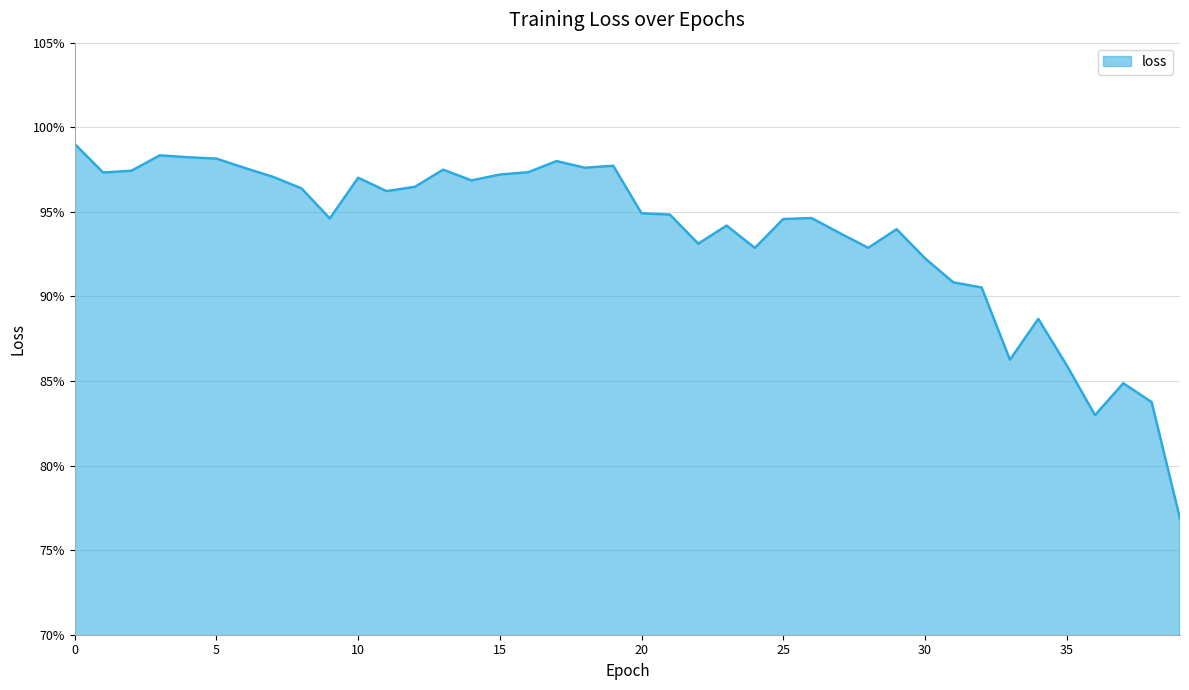

Rank the categories by value from highest to lowest.

0, 3, 4, 5, 17, 19, 18, 6, 13, 2, 16, 1, 15, 7, 10, 14, 12, 8, 11, 20, 21, 26, 9, 25, 23, 29, 27, 22, 28, 24, 30, 31, 32, 34, 33, 35, 37, 38, 36, 39